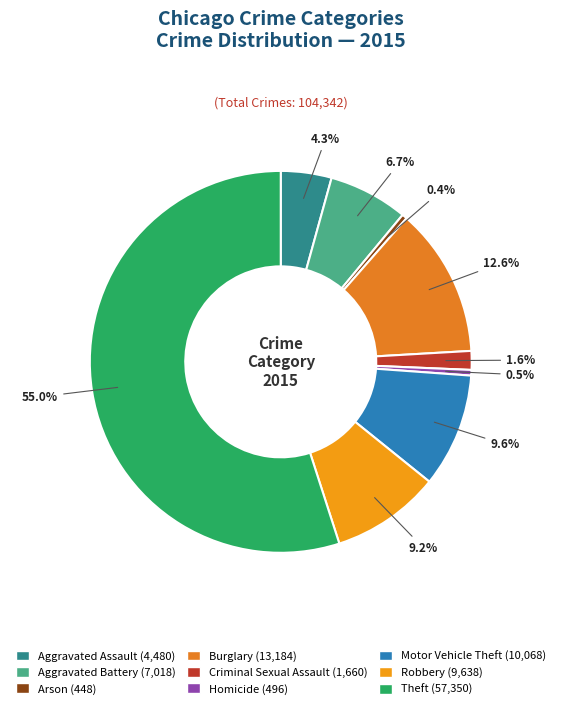

The Aggravated Assault slice represents 11% of the pie. True or false?

False